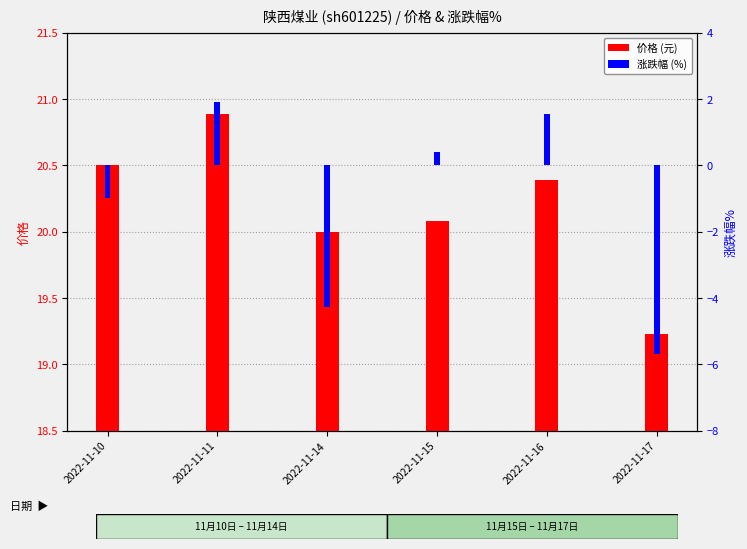

Reading left to right, extract all data points from this chart.

价格: 20.5	20.9	20.0	20.1	20.4	19.2
涨跌幅%: -1.0	1.9	-4.3	0.4	1.5	-5.7